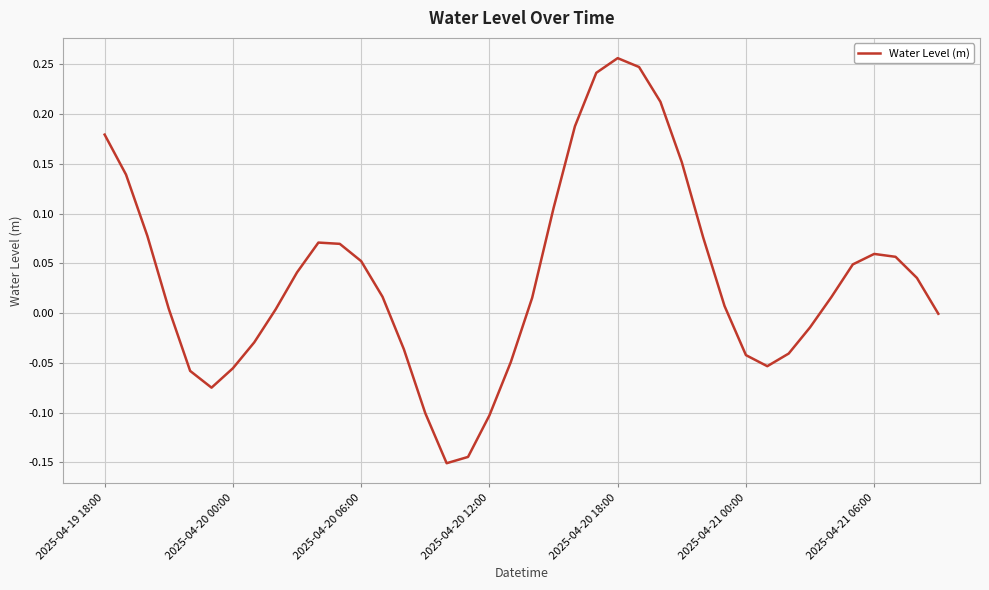

What is the difference between the maximum and minimum values?

0.4